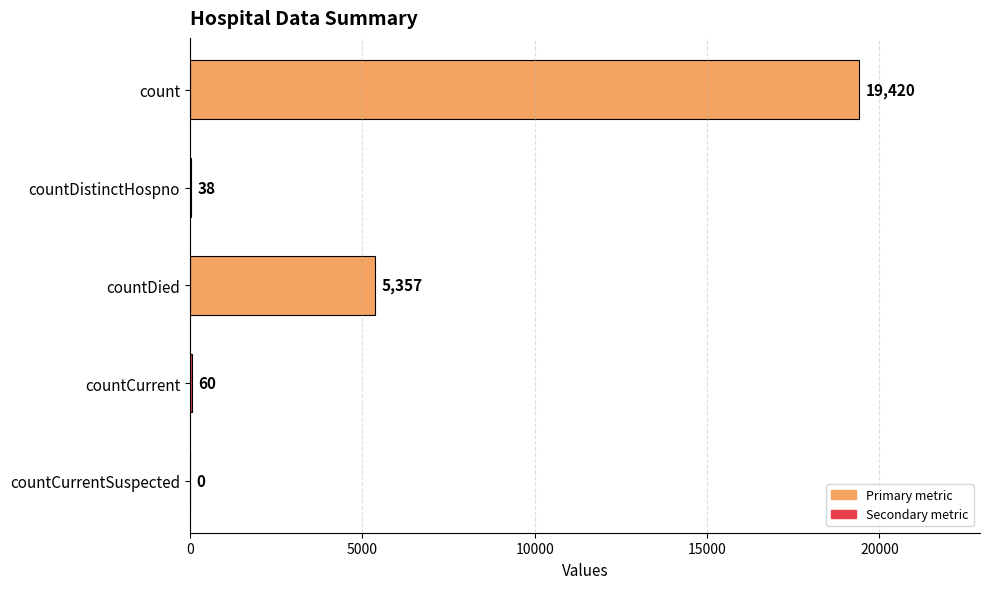

What is the maximum value shown in the chart?

19420